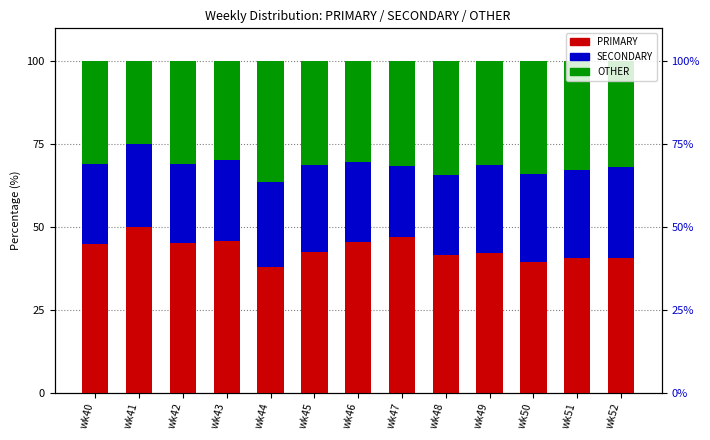

Reading left to right, list all the values displayed in this chart.

PRIMARY: 44.9	50.0	45.2	45.8	38.0	42.5	45.5	47.1	41.4	42.2	39.5	40.8	40.5
SECONDARY: 24.2	25.0	23.9	24.5	25.6	26.2	24.1	21.4	24.2	26.4	26.4	26.5	27.5
OTHER: 30.9	25.0	31.0	29.7	36.4	31.3	30.4	31.5	34.3	31.3	34.1	32.7	31.9